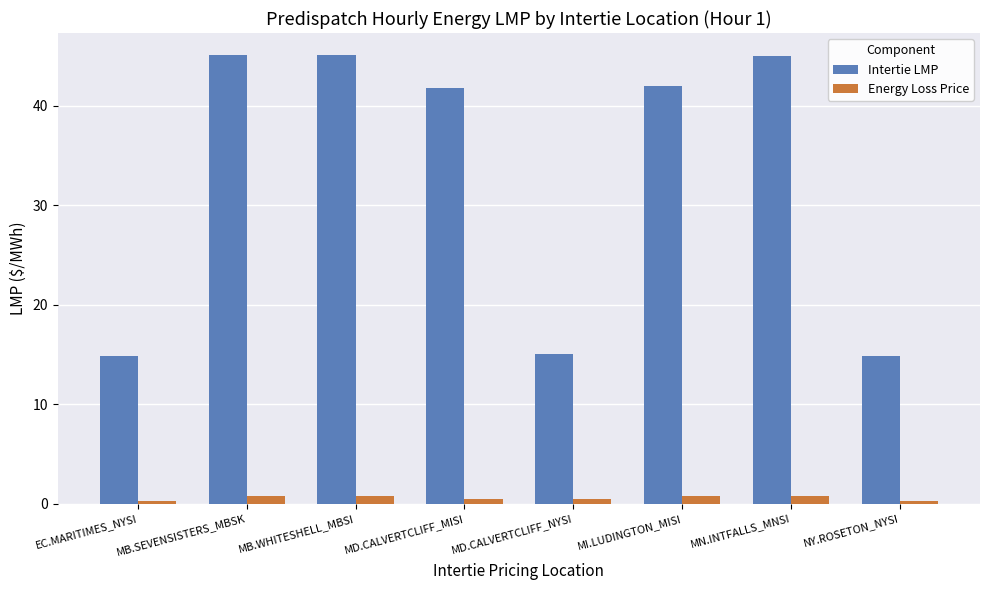

Is it true that Intertie LMP equals 15.0 at MD.CALVERTCLIFF_NYSI?

True